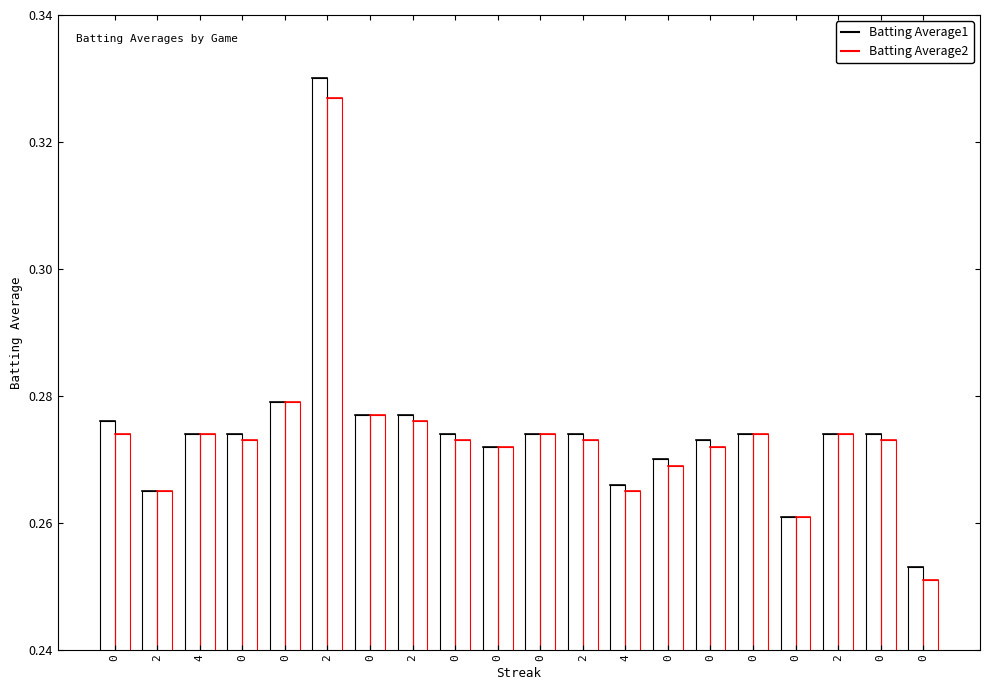

Is it true that Batting Average2 equals 0.3 at 4?

True